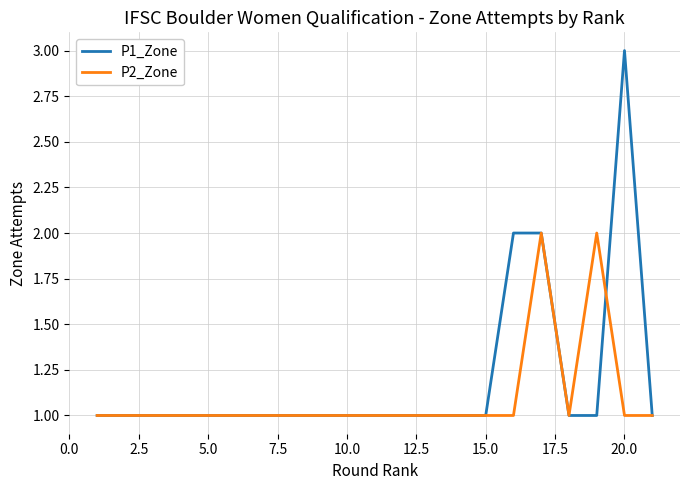

What is the maximum value shown in the chart?

3